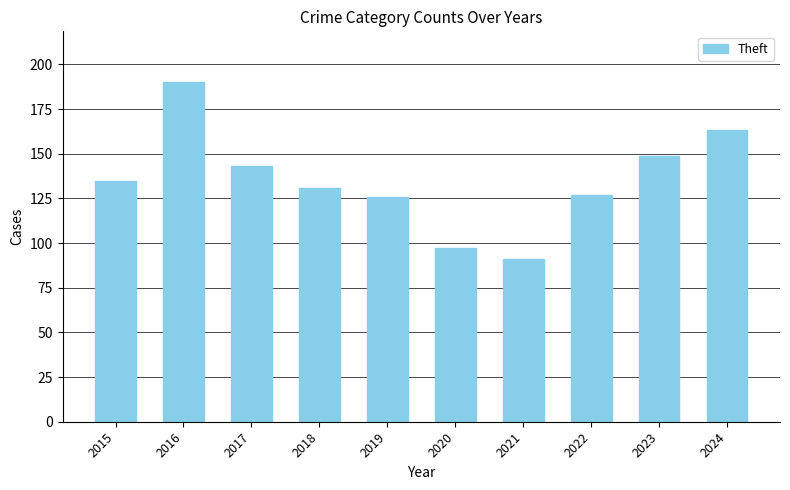

What is the greatest value displayed?

190